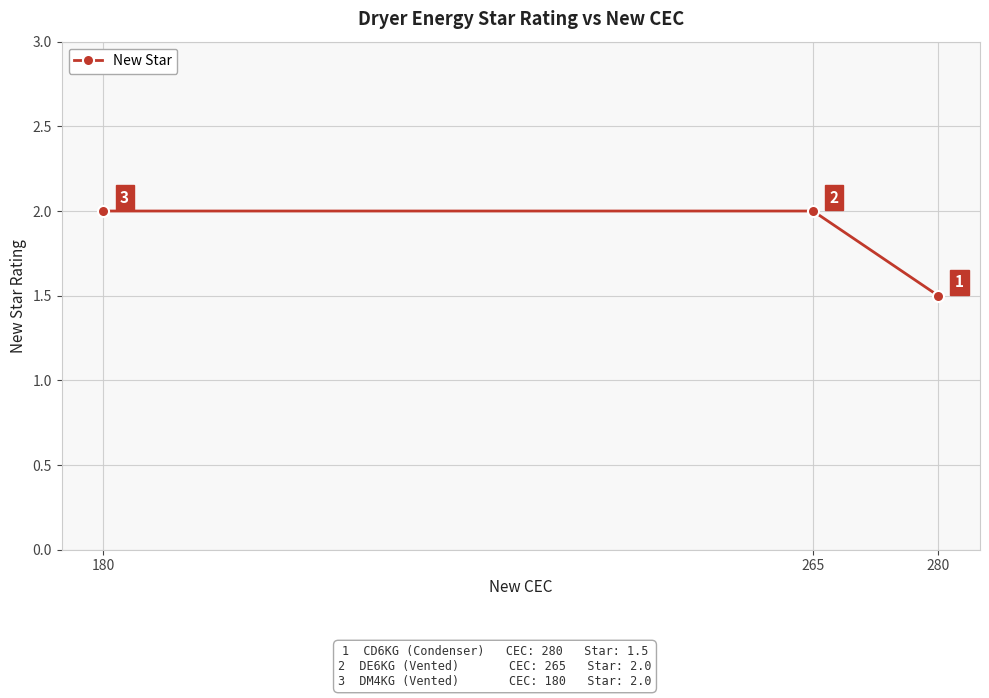

At which label is the value closest to 1?

280